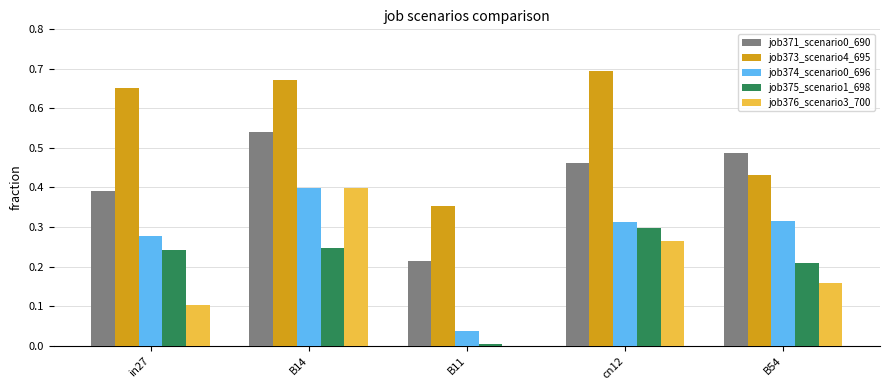

How many groups of bars are there?

5